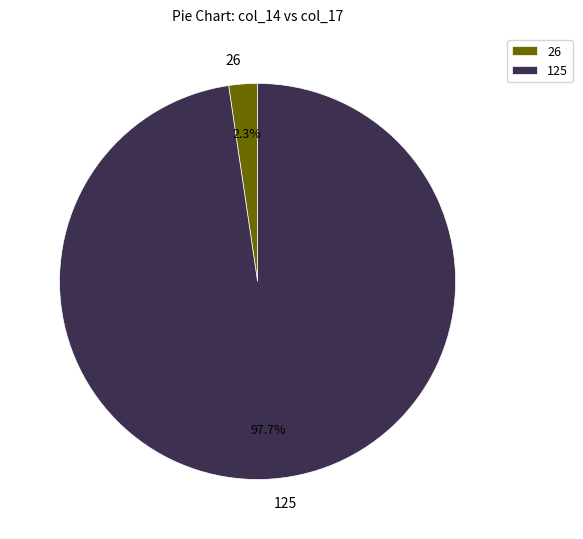

Rank the categories by value from lowest to highest.

26, 125